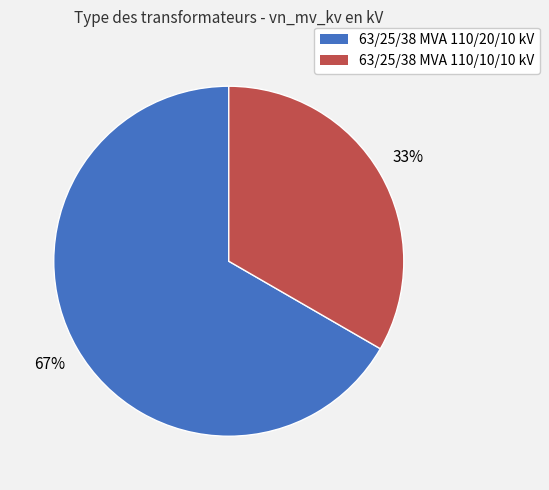

Is it true that 63/25/38 MVA 110/20/10 kV is 67% of the pie?

True